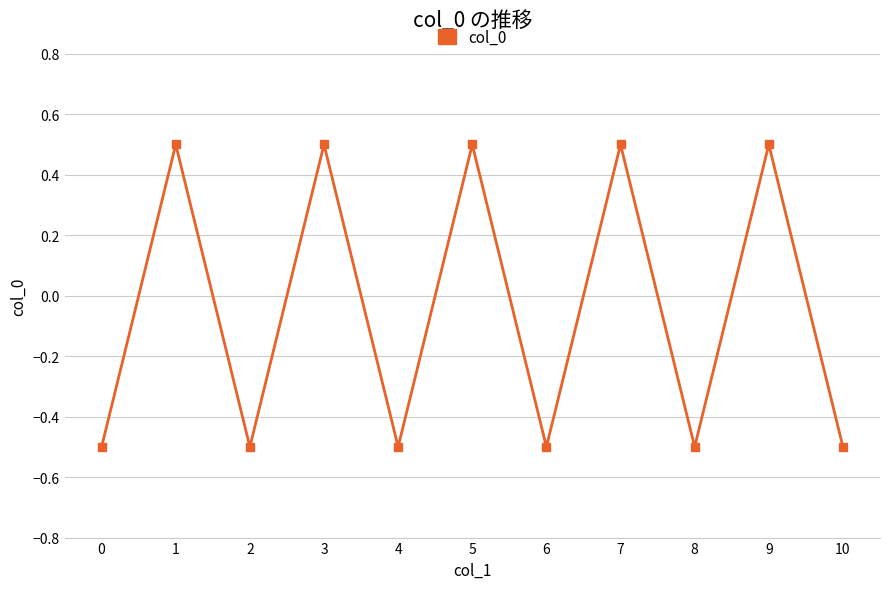

How many interior local valleys (lower than both neighbors) does the data have?

4